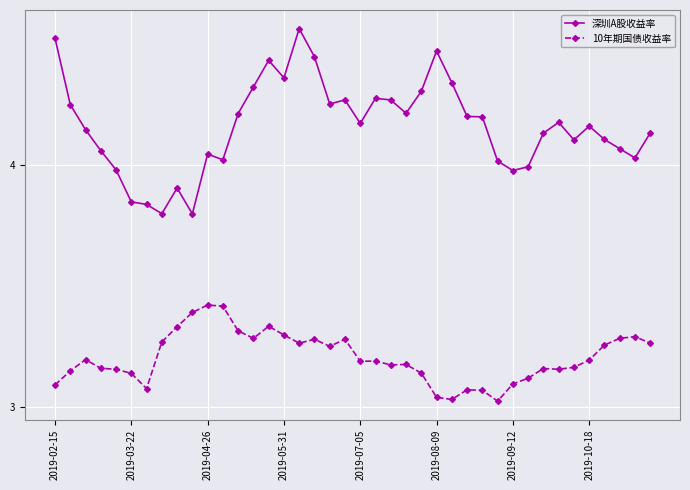

What is the sum of all 深圳A股收益率 values?

166.4